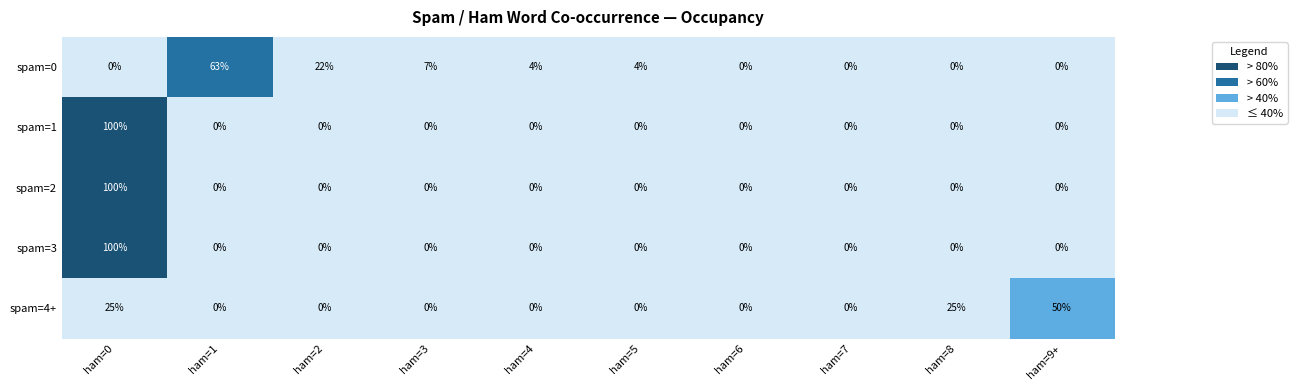

What is the difference between the second highest and minimum values in the spam=0 series?

22